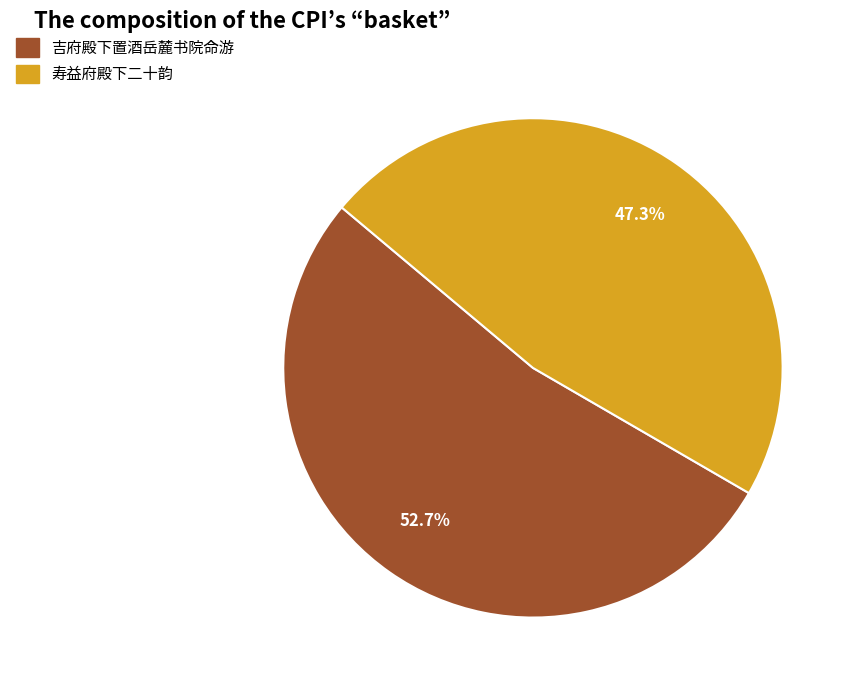

Approximately how many times larger is the value at 寿益府殿下二十韵 compared to 吉府殿下置酒岳麓书院命游?

0.9